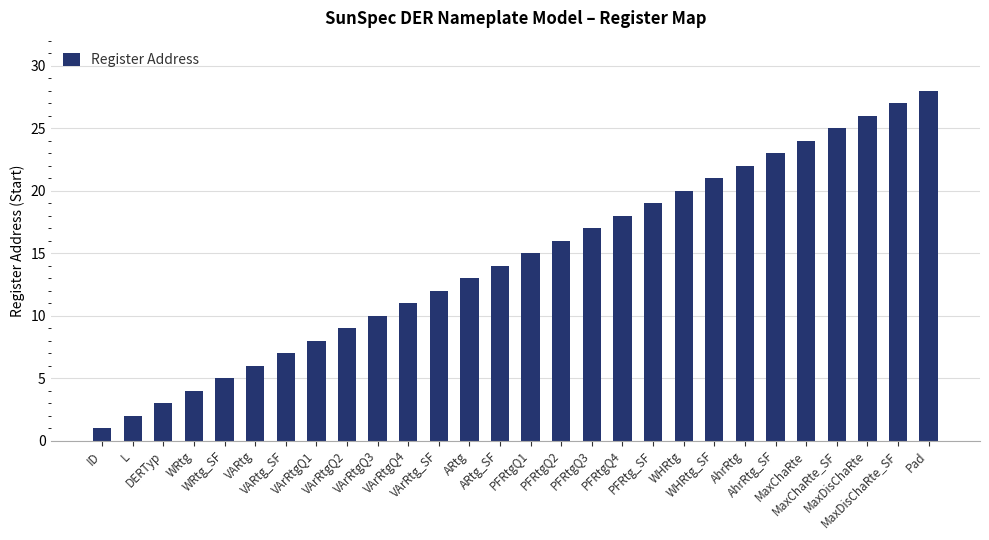

Reading right to left, what are all the values shown in this chart?

28	27	26	25	24	23	22	21	20	19	18	17	16	15	14	13	12	11	10	9	8	7	6	5	4	3	2	1